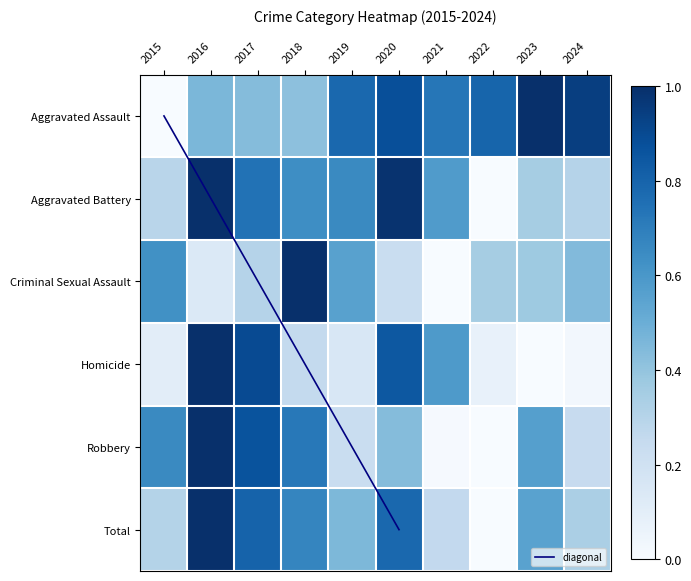

Where is Homicide nearest to the value 0?

2023